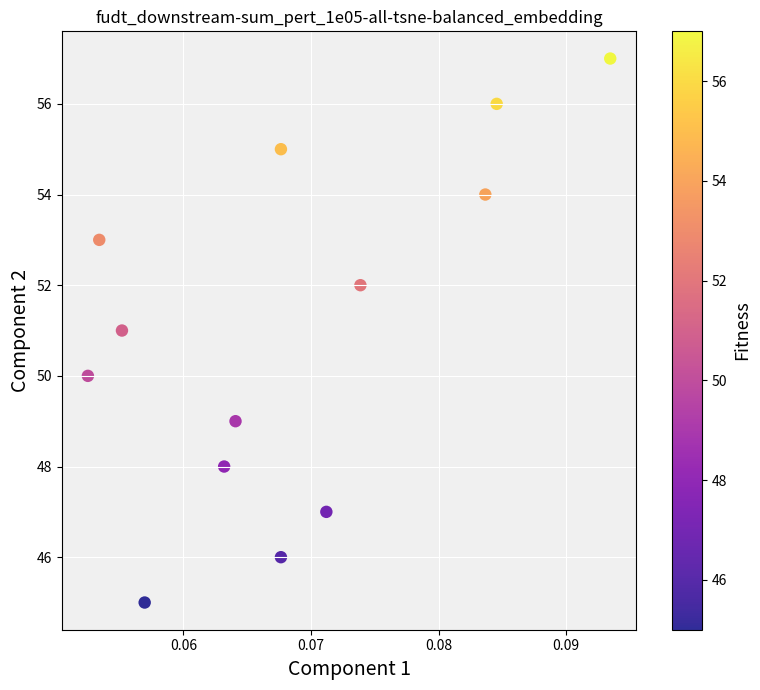

What is the range of Y values (max minus min)?

12